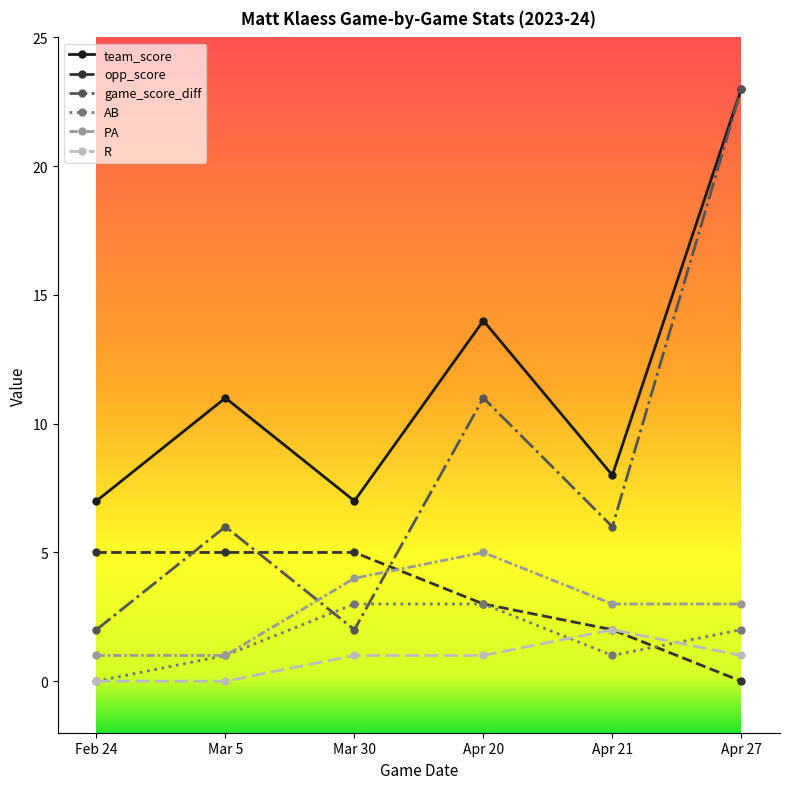

Reading left to right, transcribe all the data shown in this chart.

team_score: 7	11	7	14	8	23
opp_score: 5	5	5	3	2	0
game_score_diff: 2	6	2	11	6	23
AB: 0	1	3	3	1	2
PA: 1	1	4	5	3	3
R: 0	0	1	1	2	1